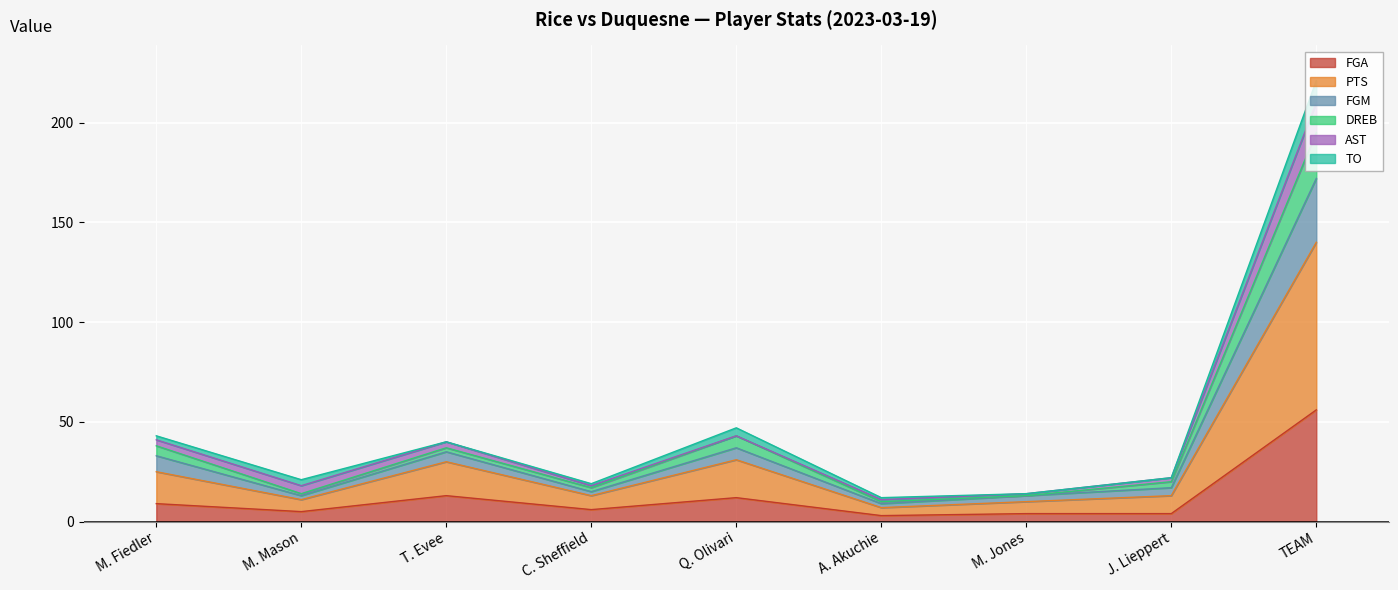

What are all the series names shown in the legend?

FGA, PTS, FGM, DREB, AST, TO